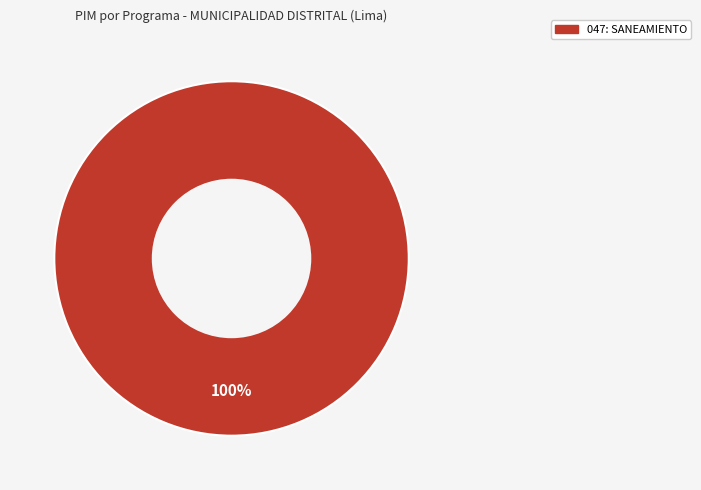

Is there any slice that represents more than half of the pie?

Yes